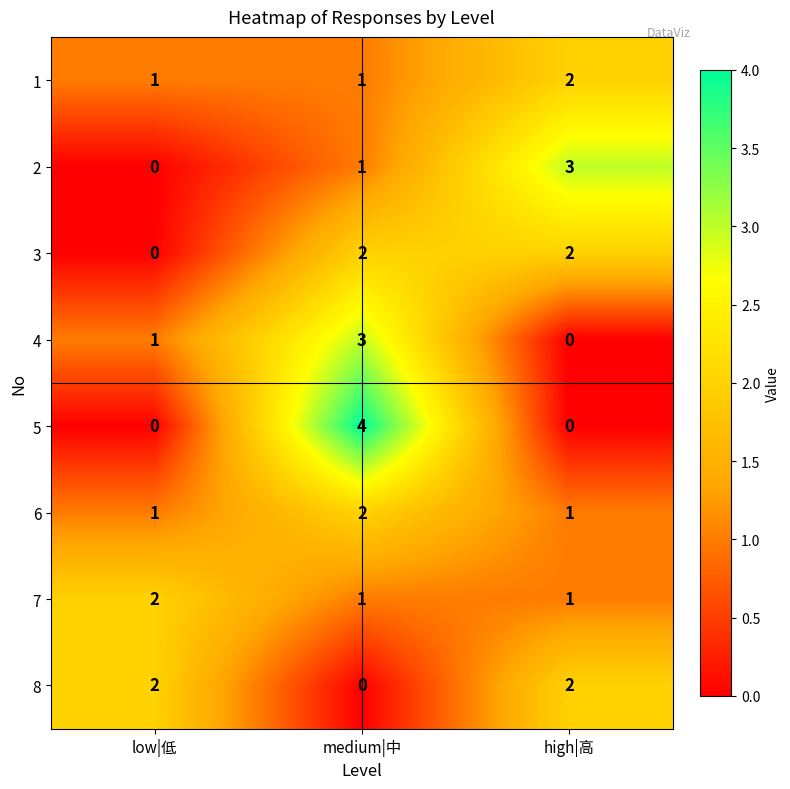

Reading left to right, list all the values displayed in this chart.

1: 1	1	2
2: 0	1	3
3: 0	2	2
4: 1	3	0
5: 0	4	0
6: 1	2	1
7: 2	1	1
8: 2	0	2